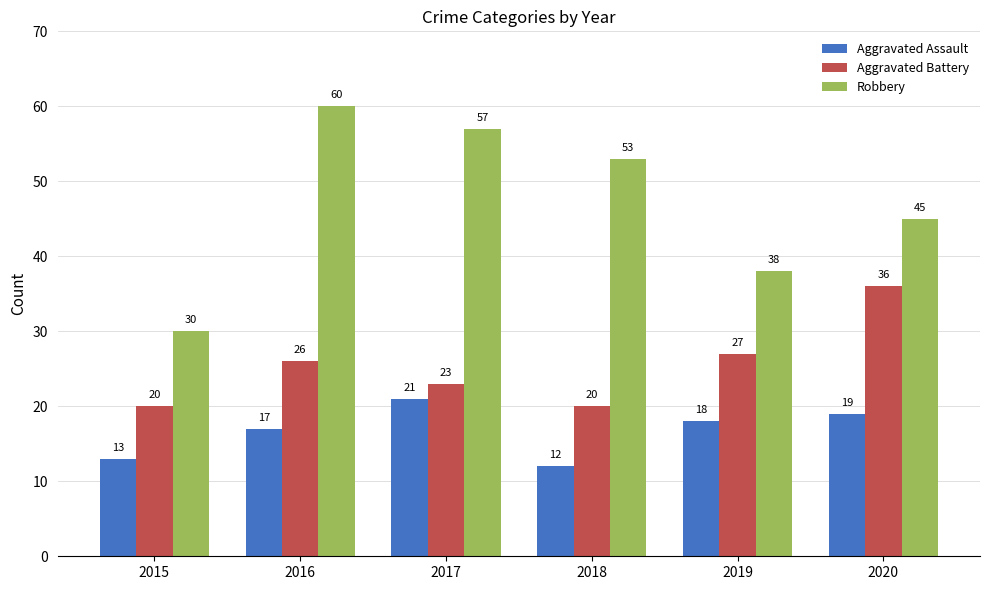

Is the value of Robbery at 2015 greater than the value of Aggravated Assault at 2019?

Yes